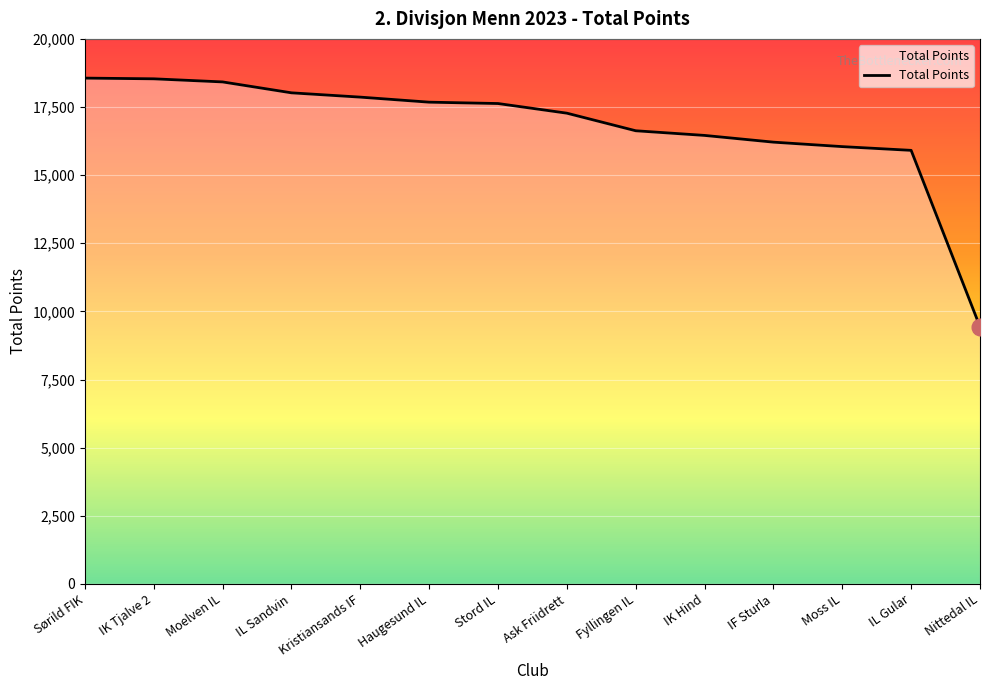

What is the change in value from IL Sandvin to IK Hind?

-1563